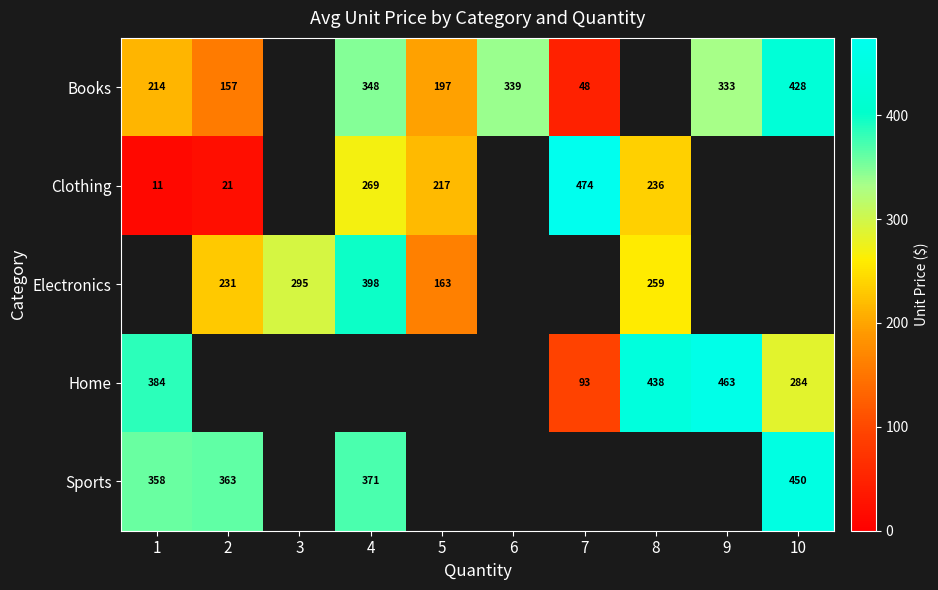

The Sports series shows 363 at 2. True or false?

True